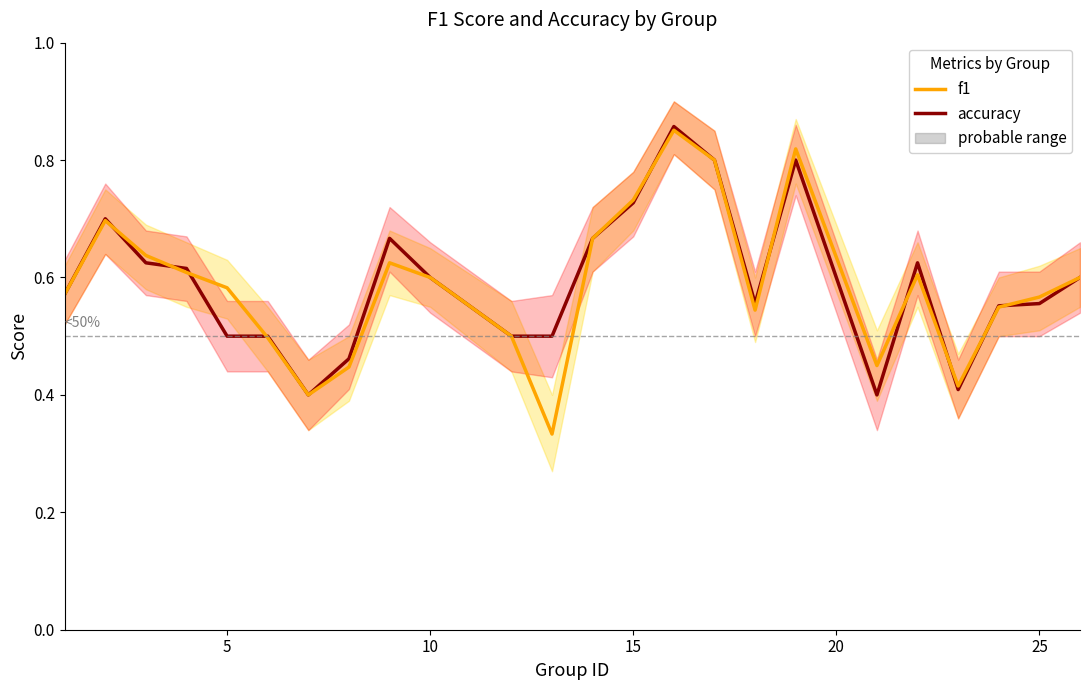

How many interior local peaks does the accuracy series have?

5